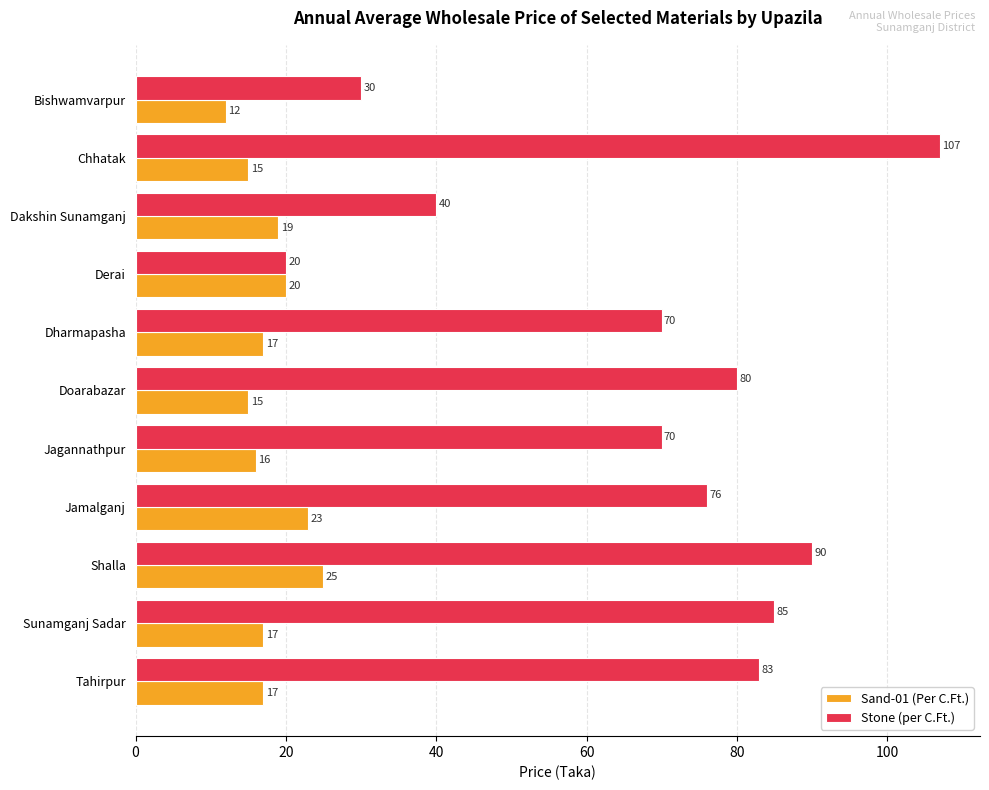

What is the difference between the second highest and second lowest values in the Stone (per C.Ft.) series?

60